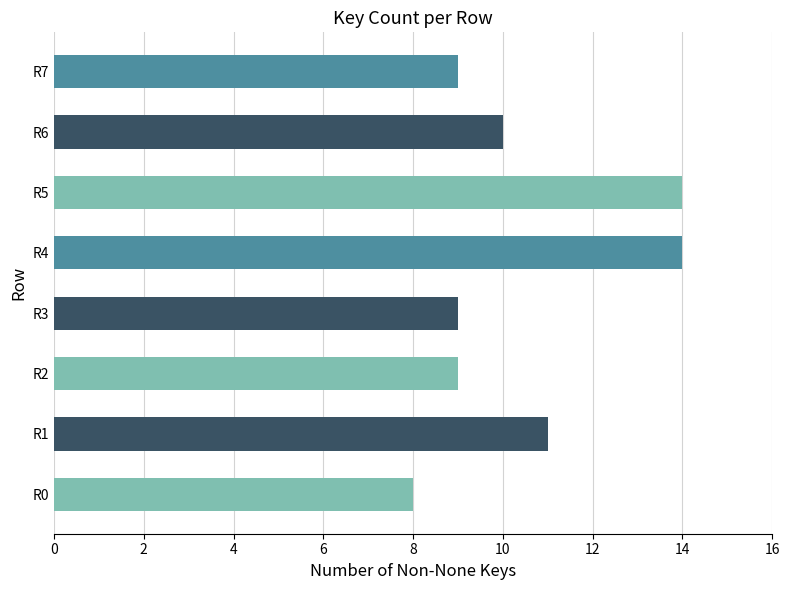

Reading bottom to top, list all the values displayed in this chart.

R0=8	R1=11	R2=9	R3=9	R4=14	R5=14	R6=10	R7=9